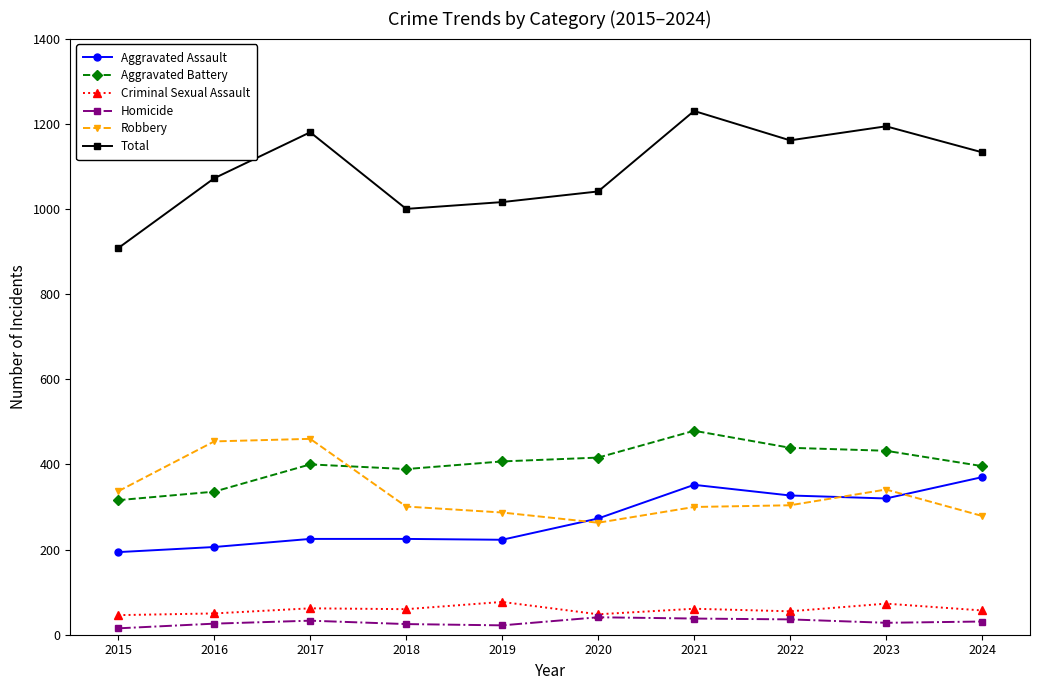

Which series has the largest range (max minus min)?

Total